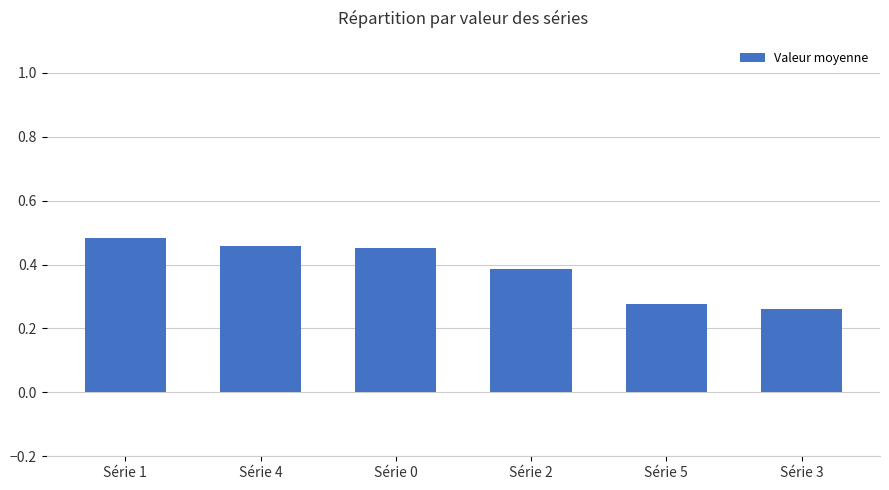

How many categories are shown in the chart?

6